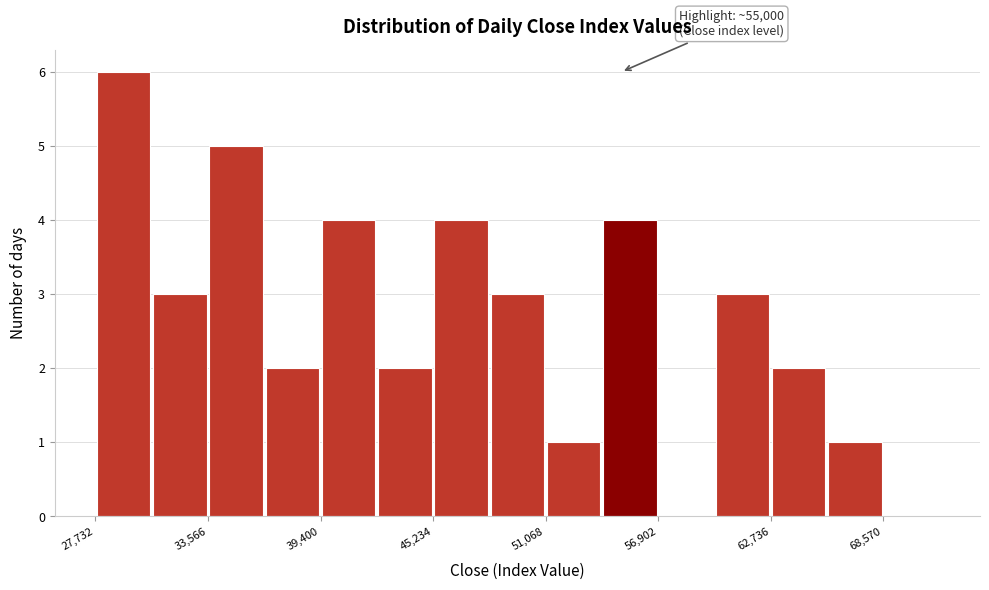

Read against the x-axis, roughly where is the centre of the tallest bar?

29000